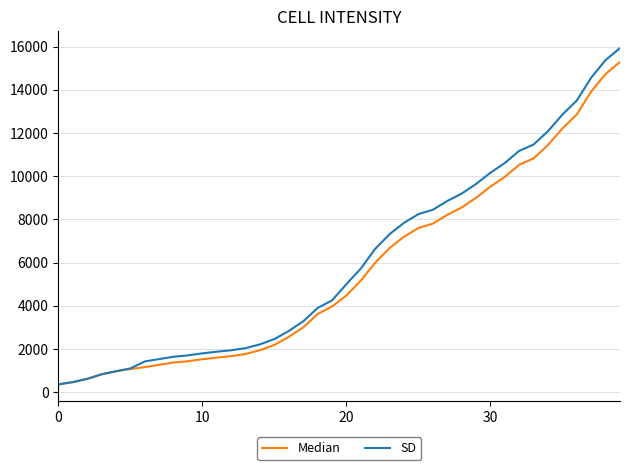

What is the average value of the Median series?

5641